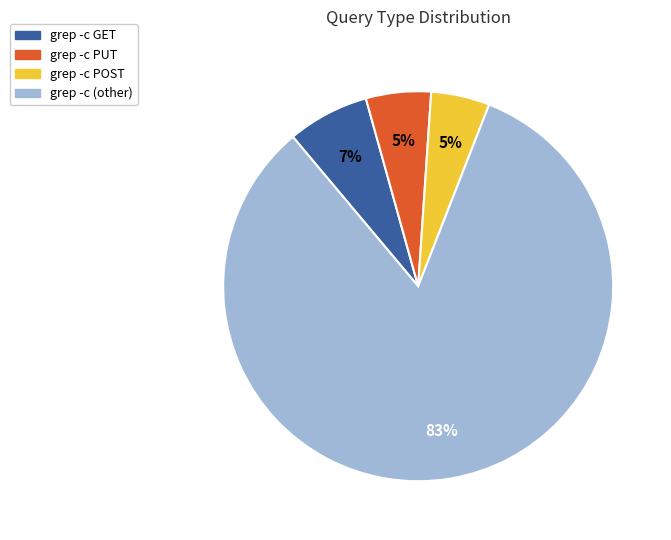

To the nearest percent, what is the average slice percentage?

25%